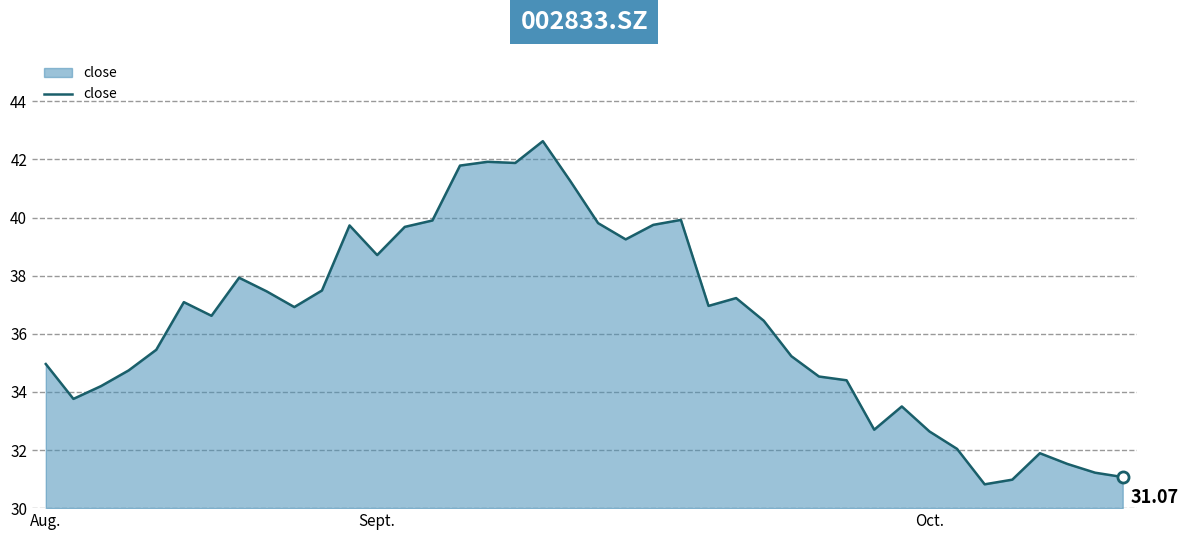

What is the difference between the maximum and minimum values?

11.8